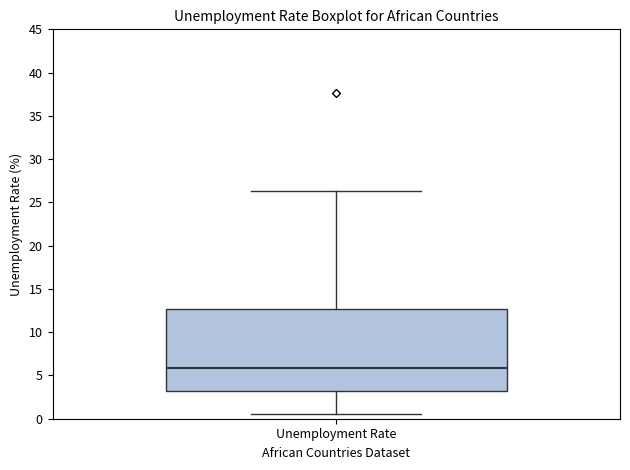

Read this box plot against the y-axis: the position of the median line, the range covered by the box, and the ends of both whiskers. The values are not printed on the chart, so give them approximately, as read against the axis.

median 6.0, box 3.0 to 12.5, whiskers 0.5 to 26.5